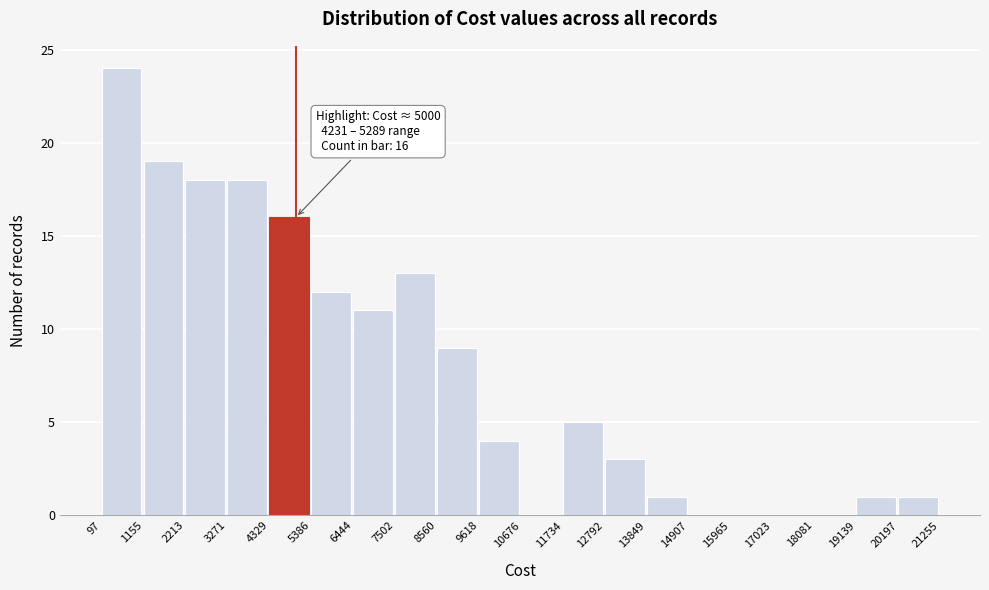

Which range on the x-axis has the tallest bar?

97 to 1155